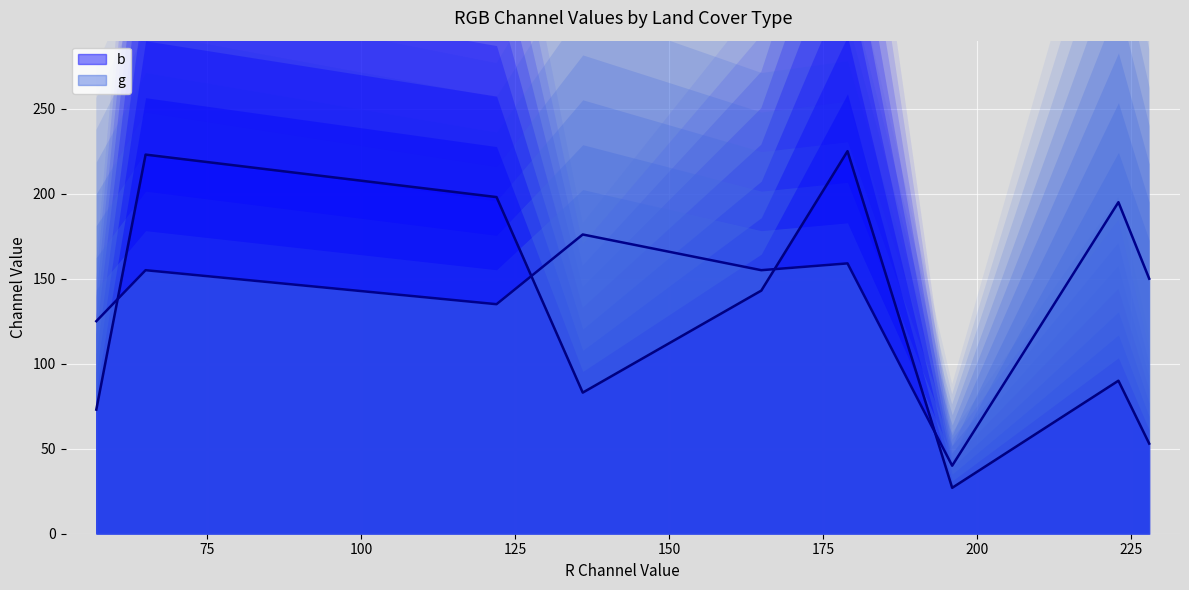

Reading left to right, what are all the values shown in this chart?

b: water=223	trees=73	grass=83	flooded_vegetation=198	crops=53	shrub_and_scrub=90	built=27	bare=143	snow_and_ice=225
g: water=155	trees=125	grass=176	flooded_vegetation=135	crops=150	shrub_and_scrub=195	built=40	bare=155	snow_and_ice=159